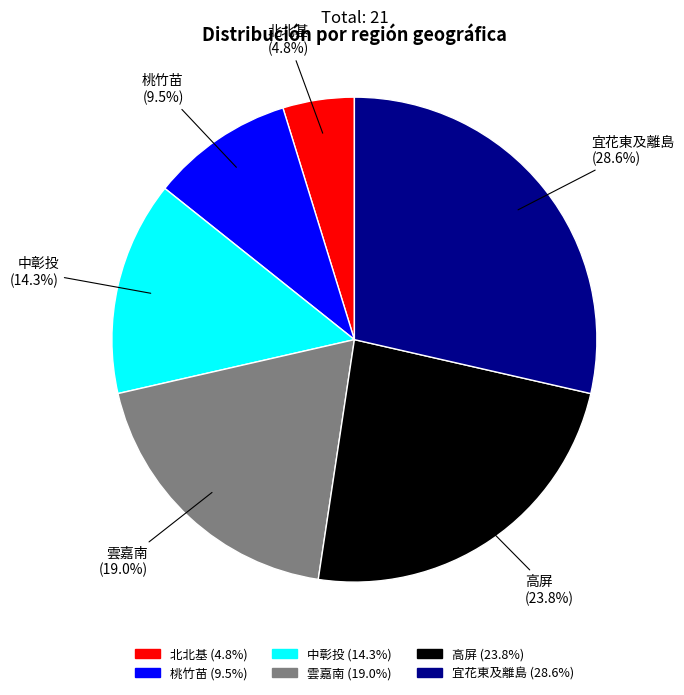

Does 宜花東及離島 account for over 50% of the chart?

No